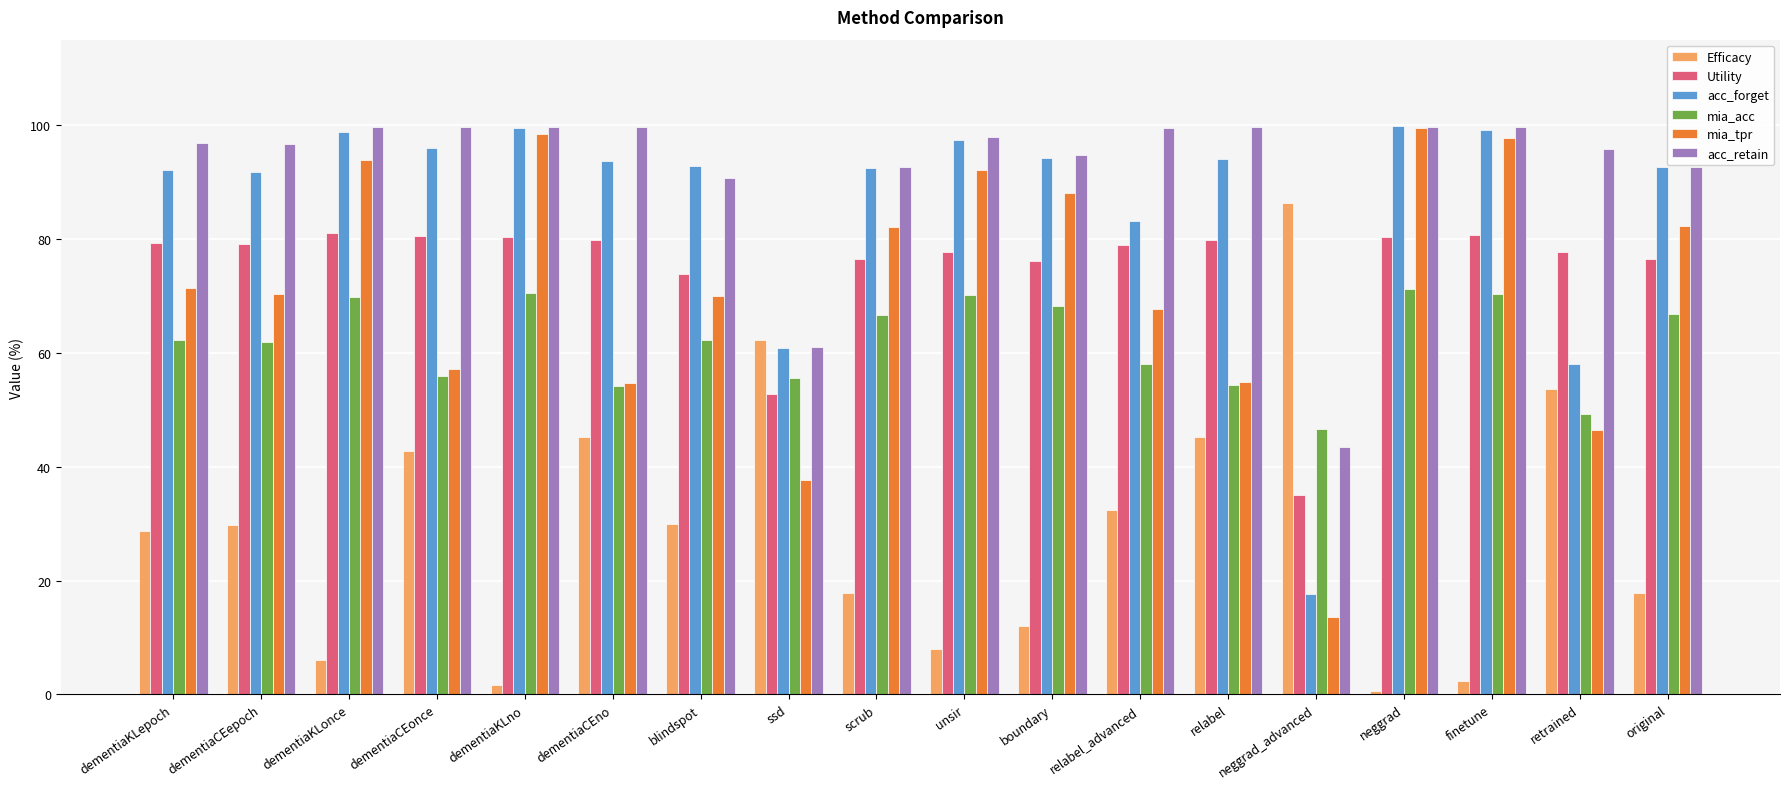

What is the spread (max minus min) of values at dementiaCEno?

54.5